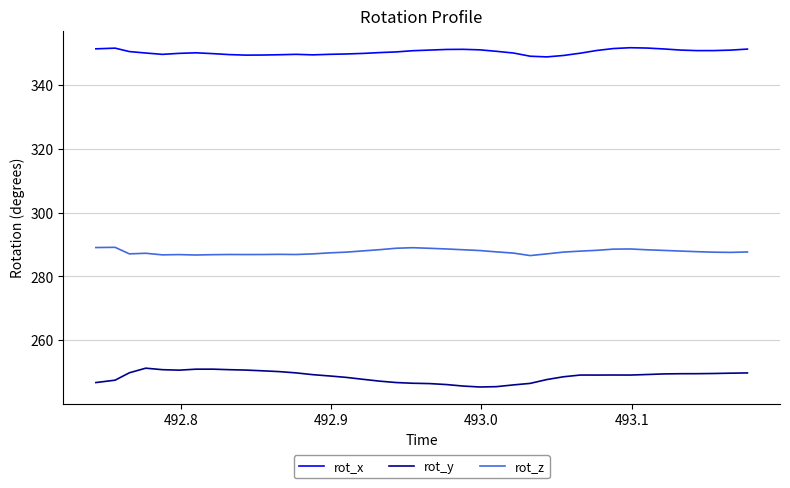

Rank the series by their maximum value, from lowest to highest.

rot_y, rot_z, rot_x